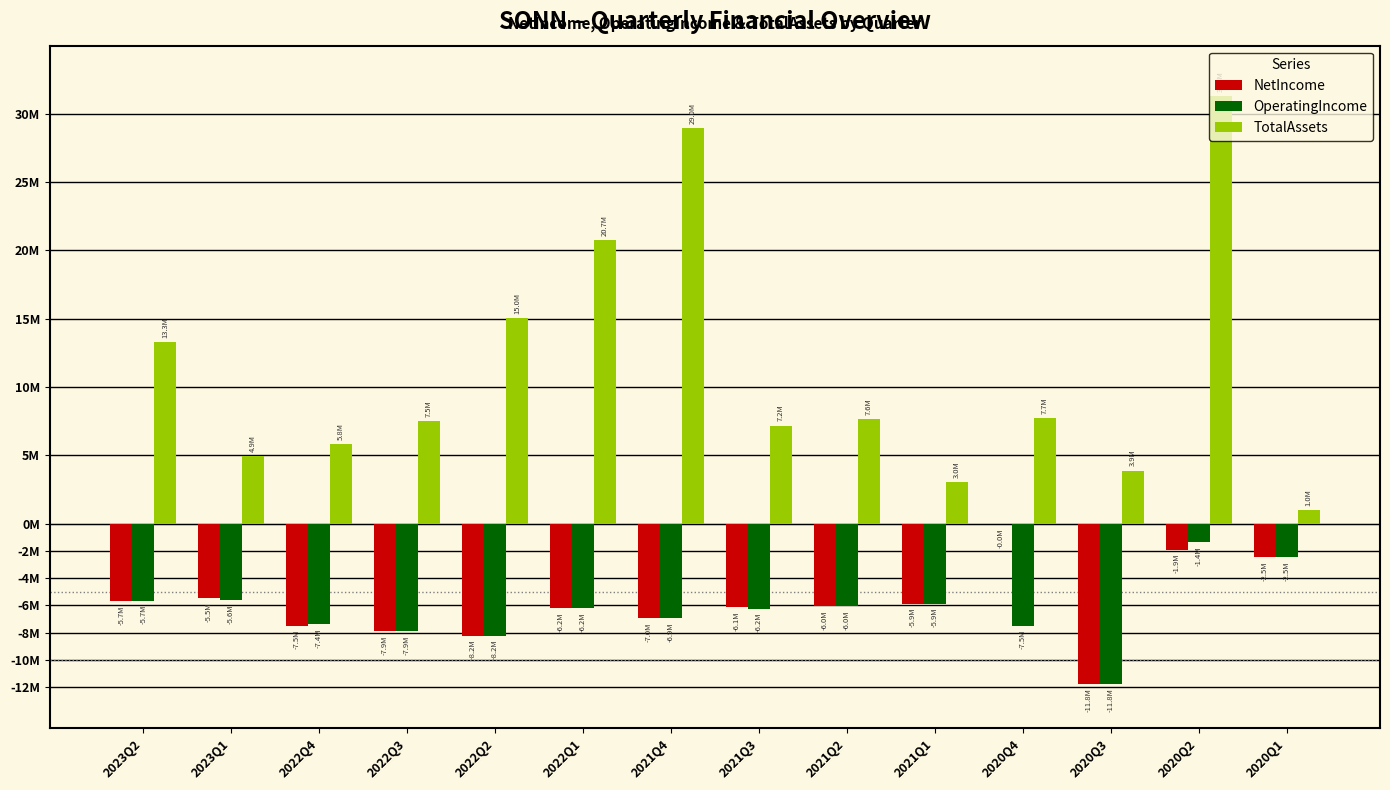

What are all the series names shown in the legend?

NetIncome, OperatingIncome, TotalAssets